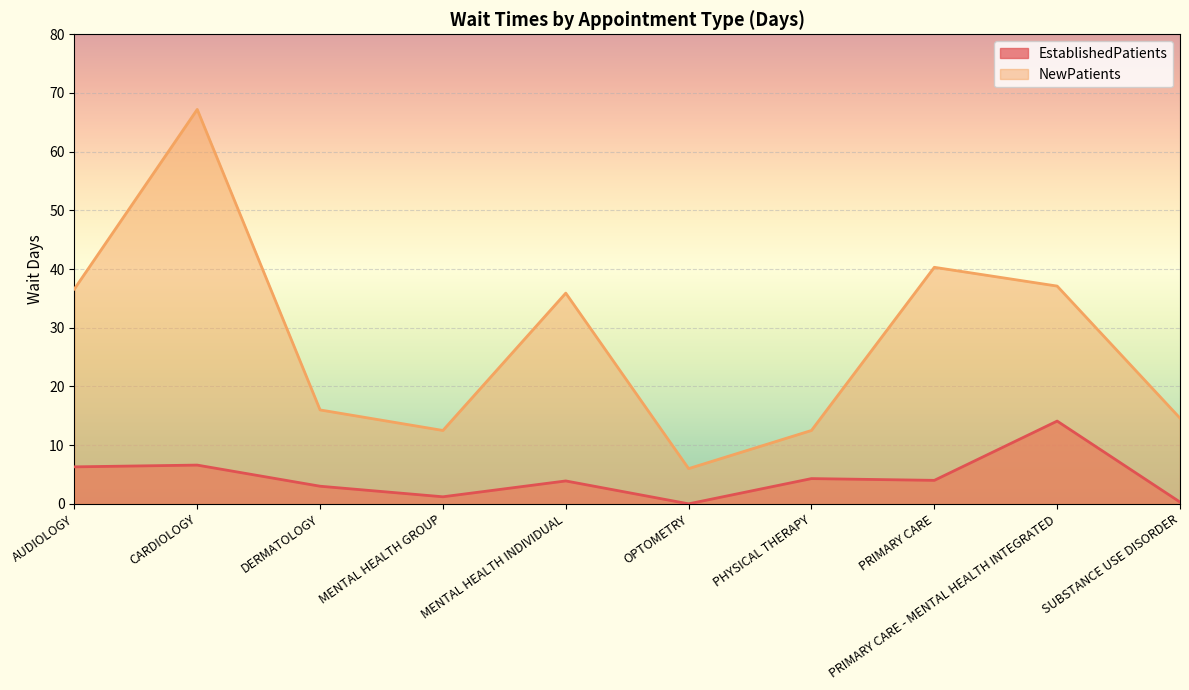

Which series has the largest total across all categories?

NewPatients